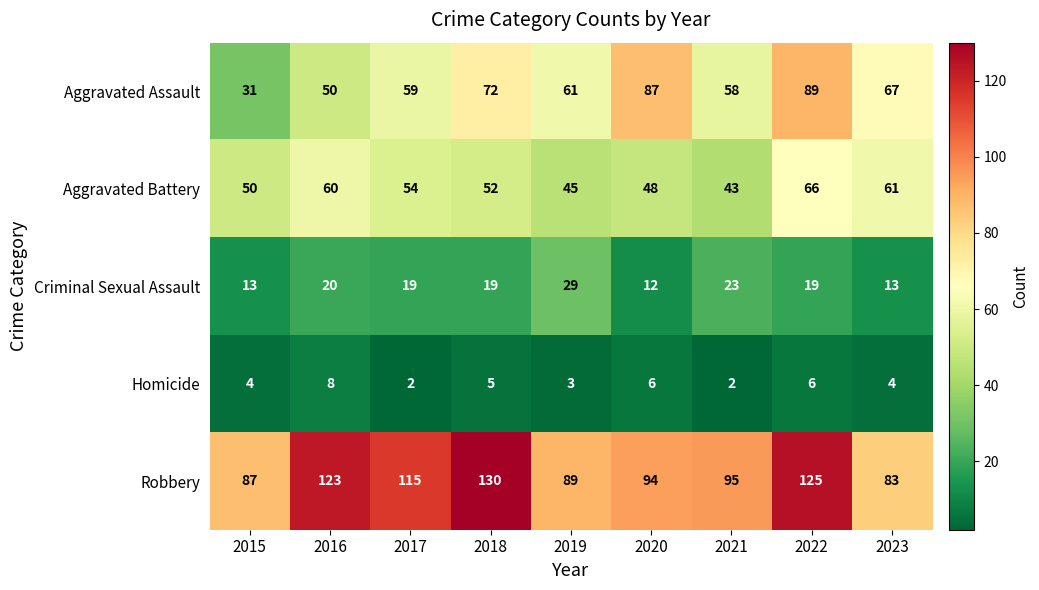

The value of Aggravated Assault at 2019 is 24. True or false?

False